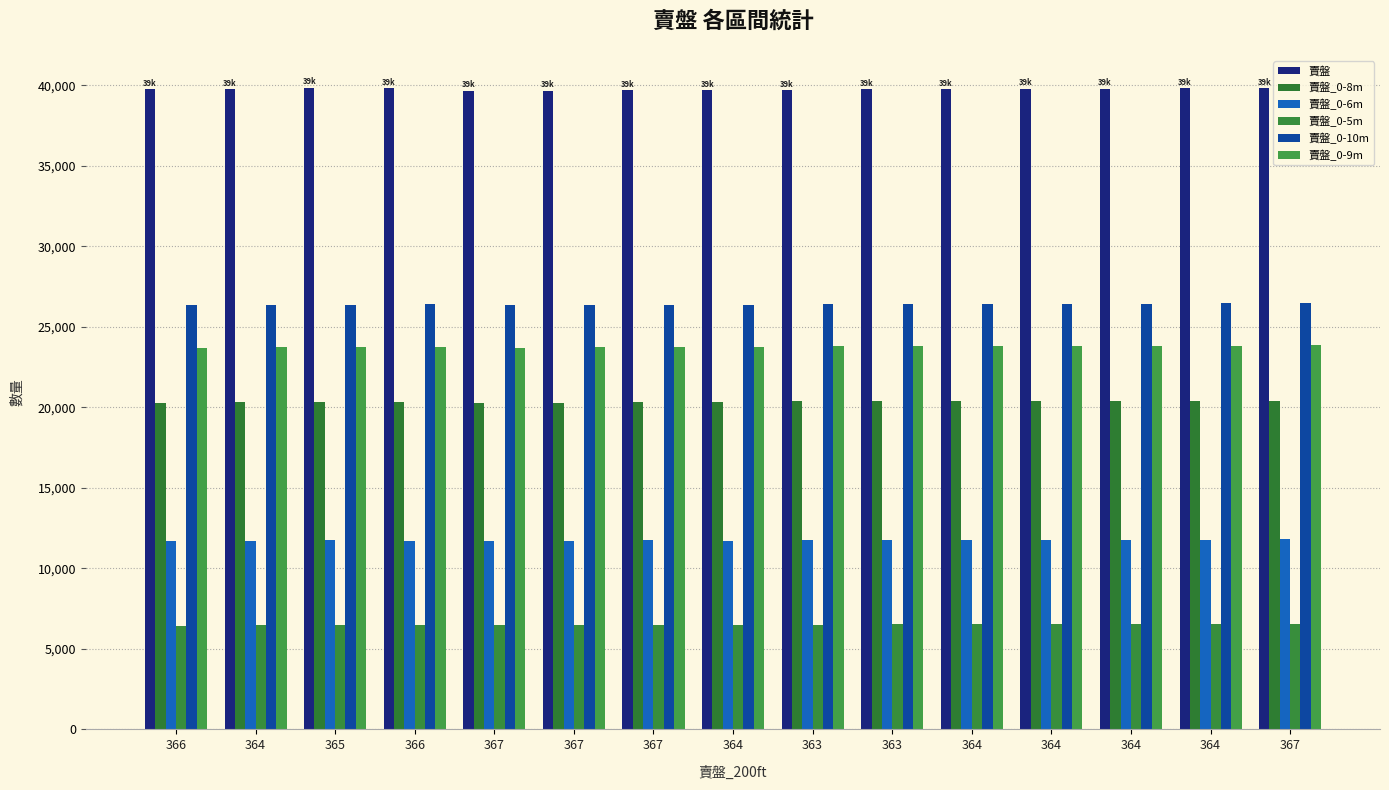

How many data points does each series have?

15